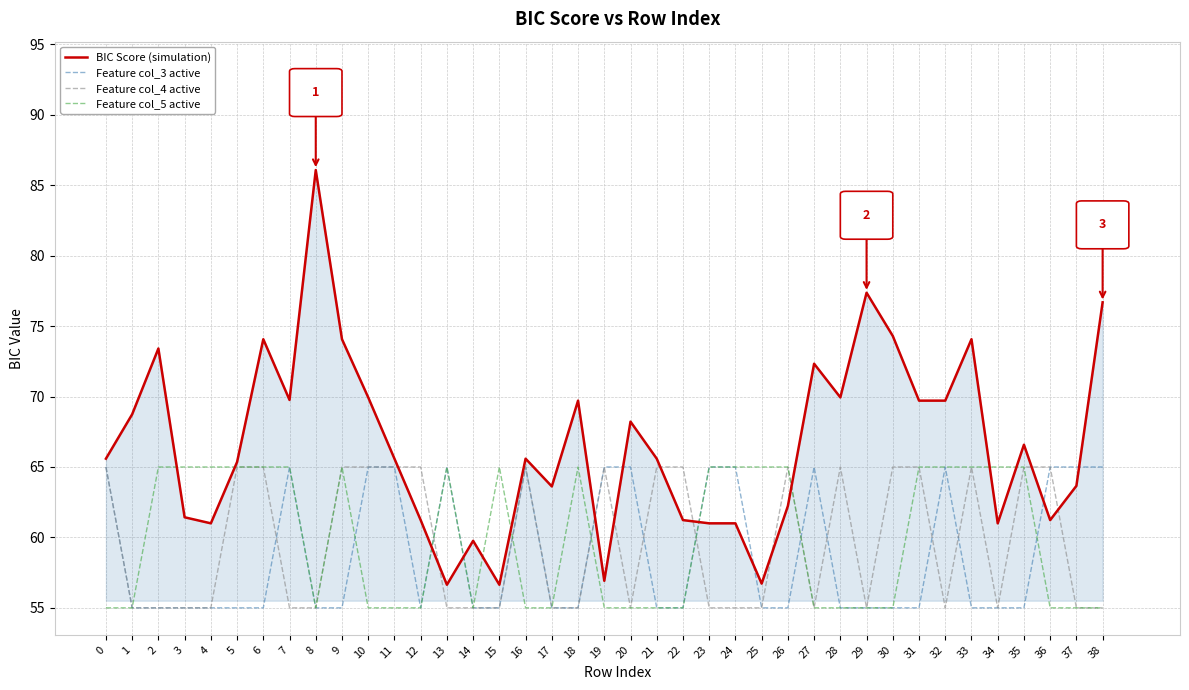

What are all the series names shown in the legend?

BIC Score (simulation), Feature col_3 active, Feature col_4 active, Feature col_5 active